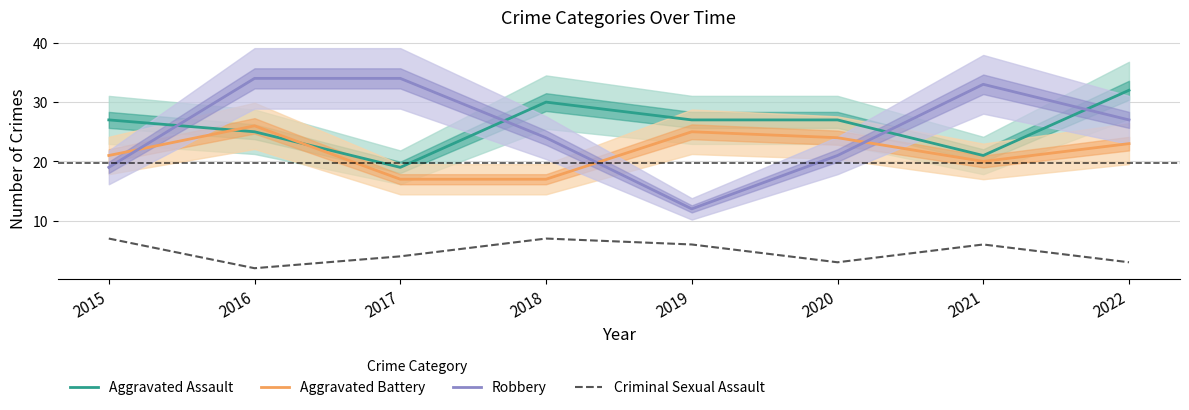

Reading right to left, extract all data points from this chart.

Aggravated Assault: 32	21	27	27	30	19	25	27
Aggravated Battery: 23	20	24	25	17	17	26	21
Robbery: 27	33	21	12	24	34	34	19
Criminal Sexual Assault: 3	6	3	6	7	4	2	7